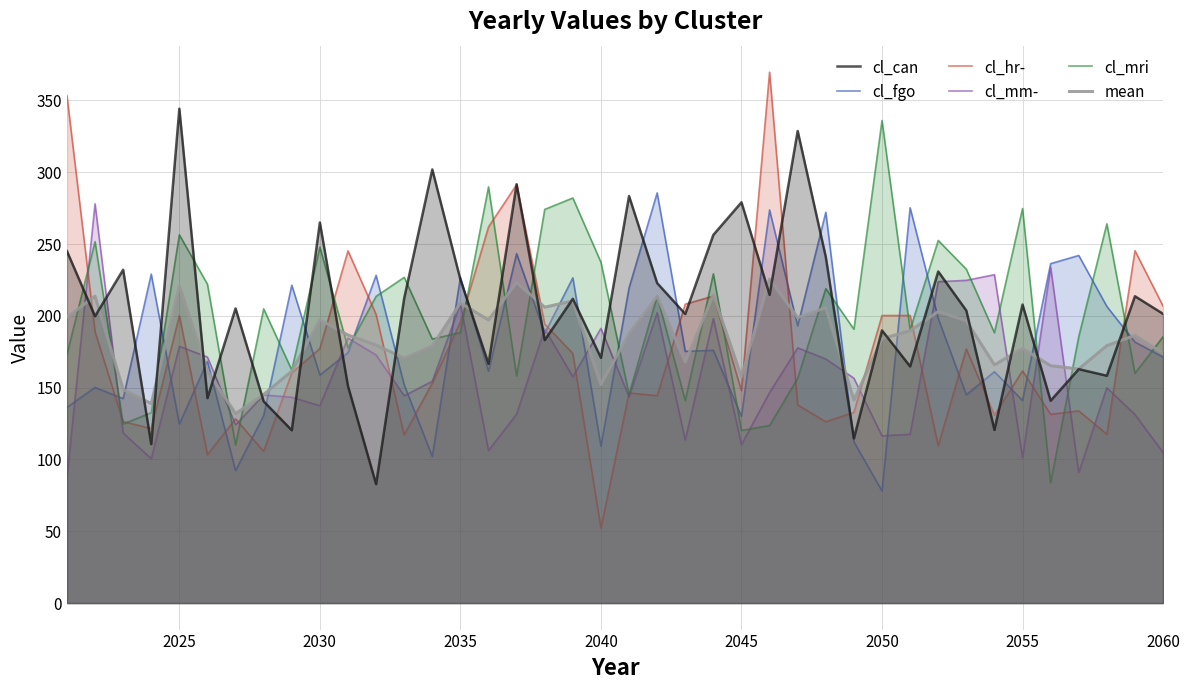

How many lines are shown in the chart?

6